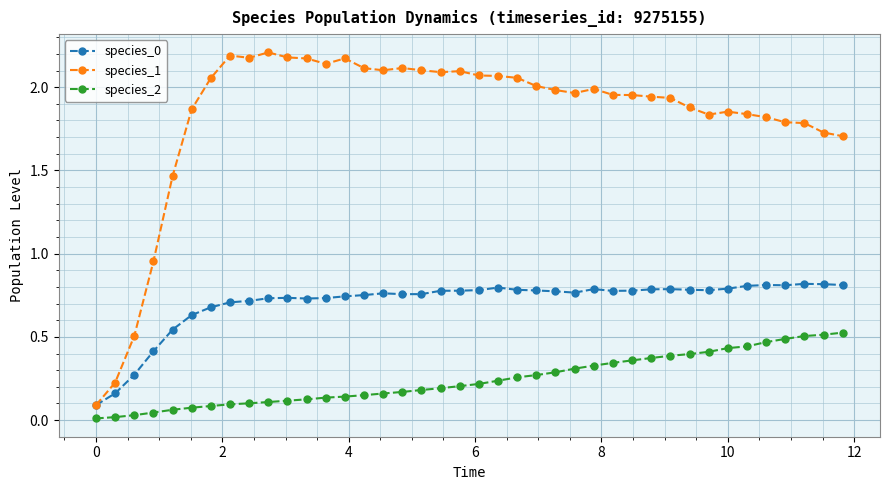

How many lines are shown in the chart?

3